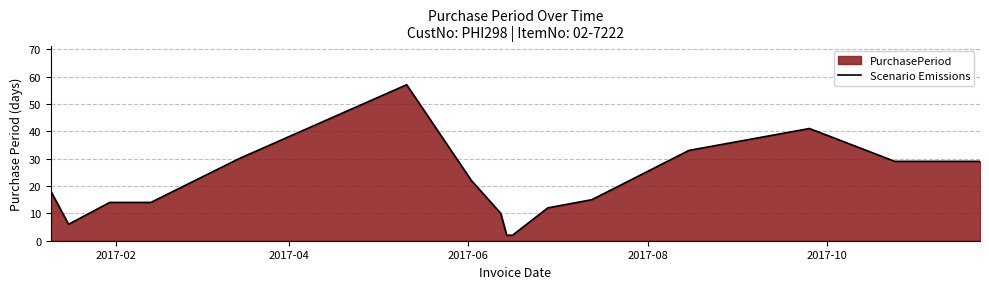

Reading left to right, what are all the values shown in this chart?

18	6	14	14	30	57	22	10	2	2	12	15	33	41	29	29